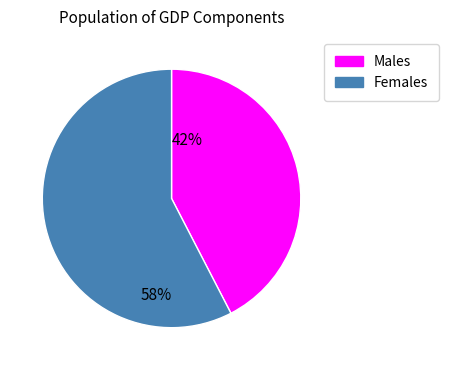

How many slices are in this pie chart?

2